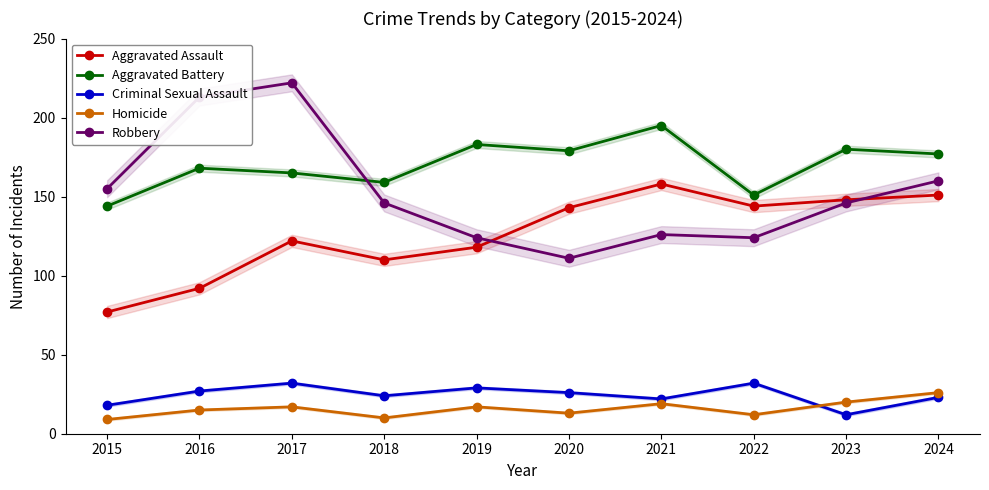

The Aggravated Assault series shows 151 at 2024. True or false?

True